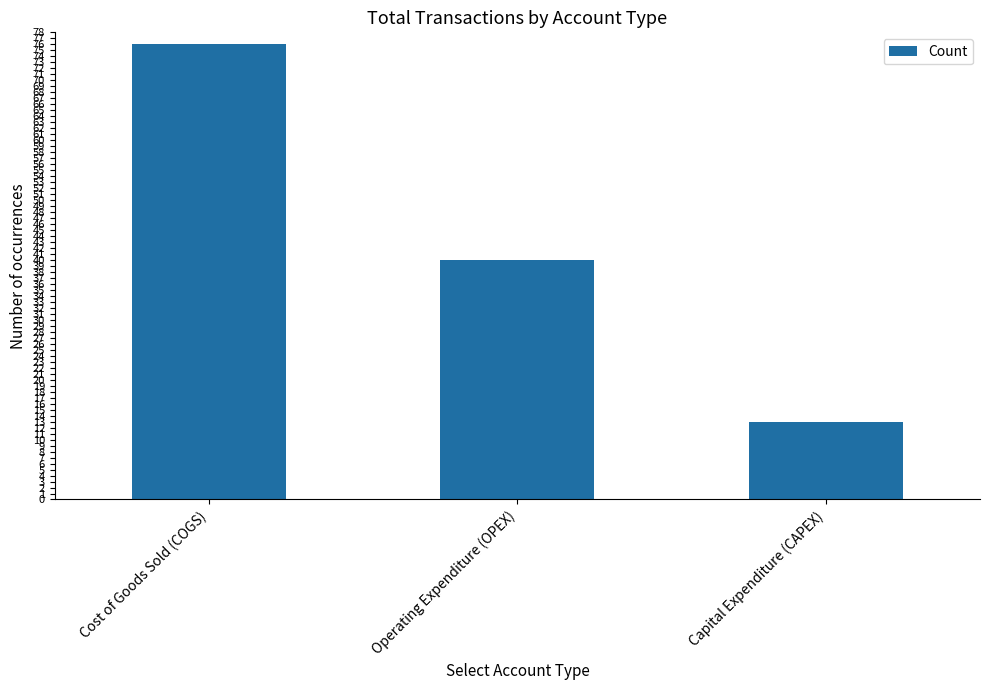

Does the chart contain stacked bars?

No